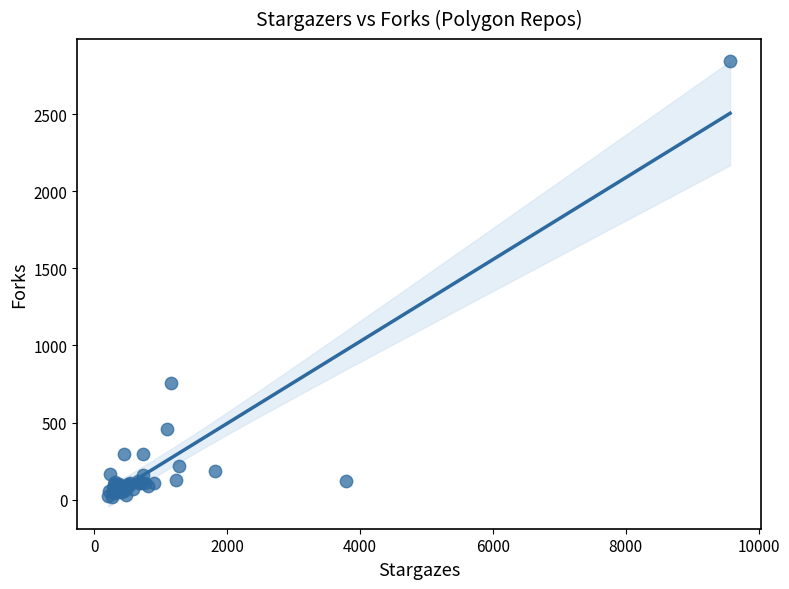

What Y value in the scatter plot is closest to 1429?

754